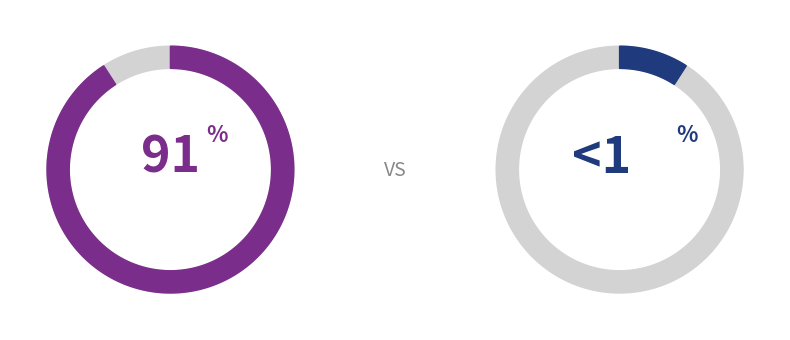

To the nearest percent, what percentage of the pie is Pass?

91%